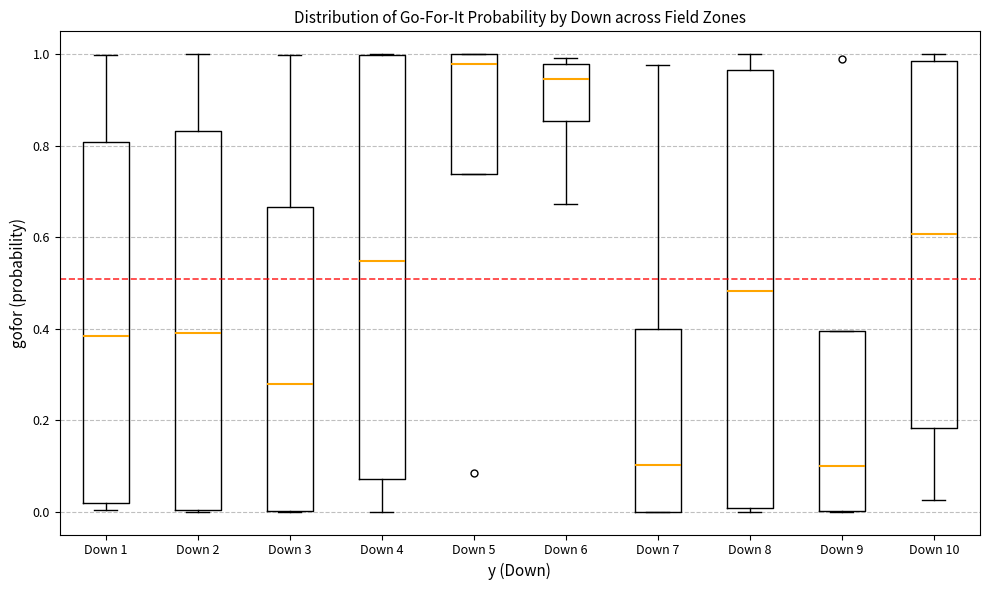

Where does the median line of the box for Down 10 sit on the y-axis? The values are not printed on the chart, so give them approximately, as read against the axis.

0.60